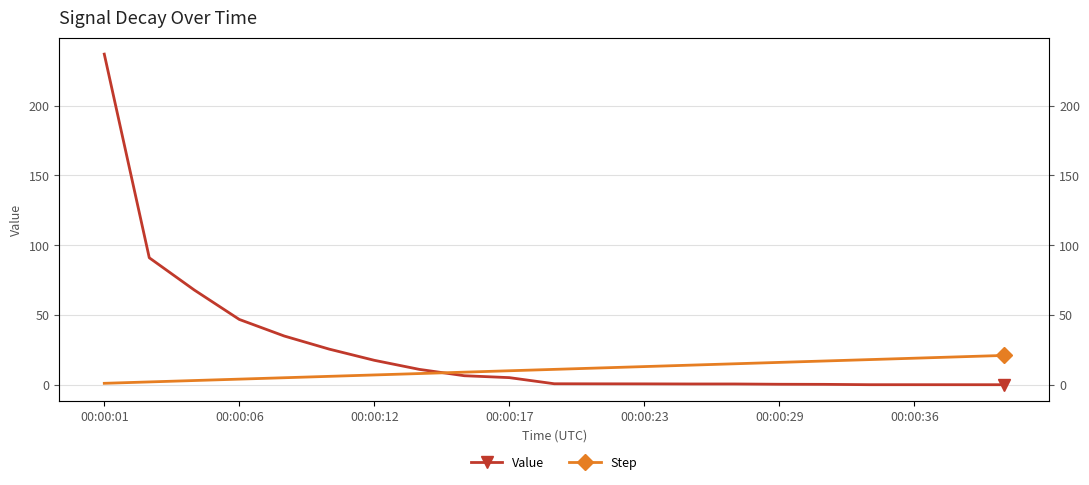

What is the maximum value for Step?

21.0